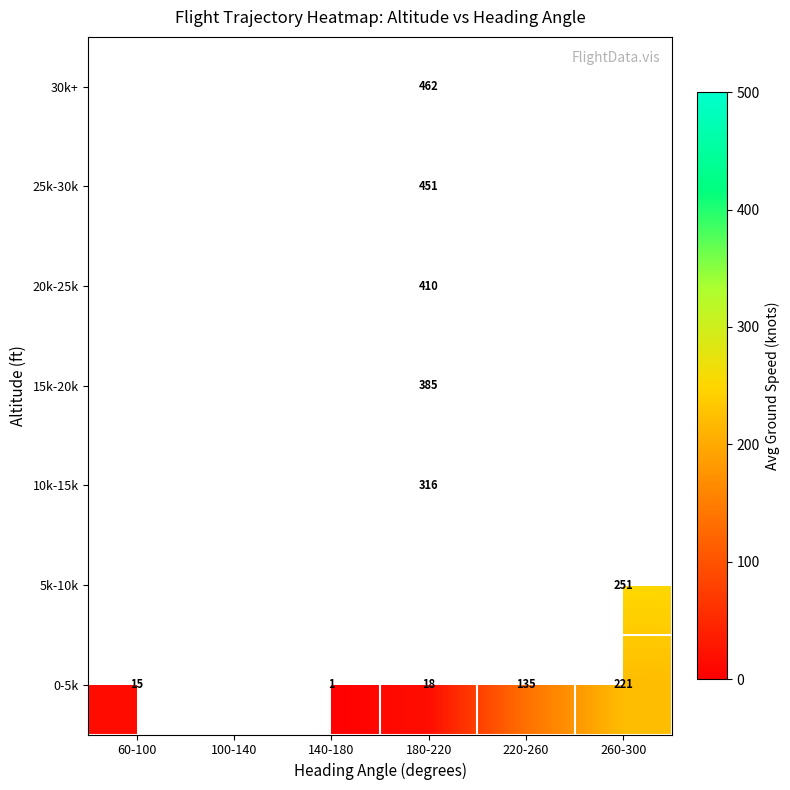

Is the value of 0-5k at 260-300 greater than the value of 15k-20k at 180-220?

No